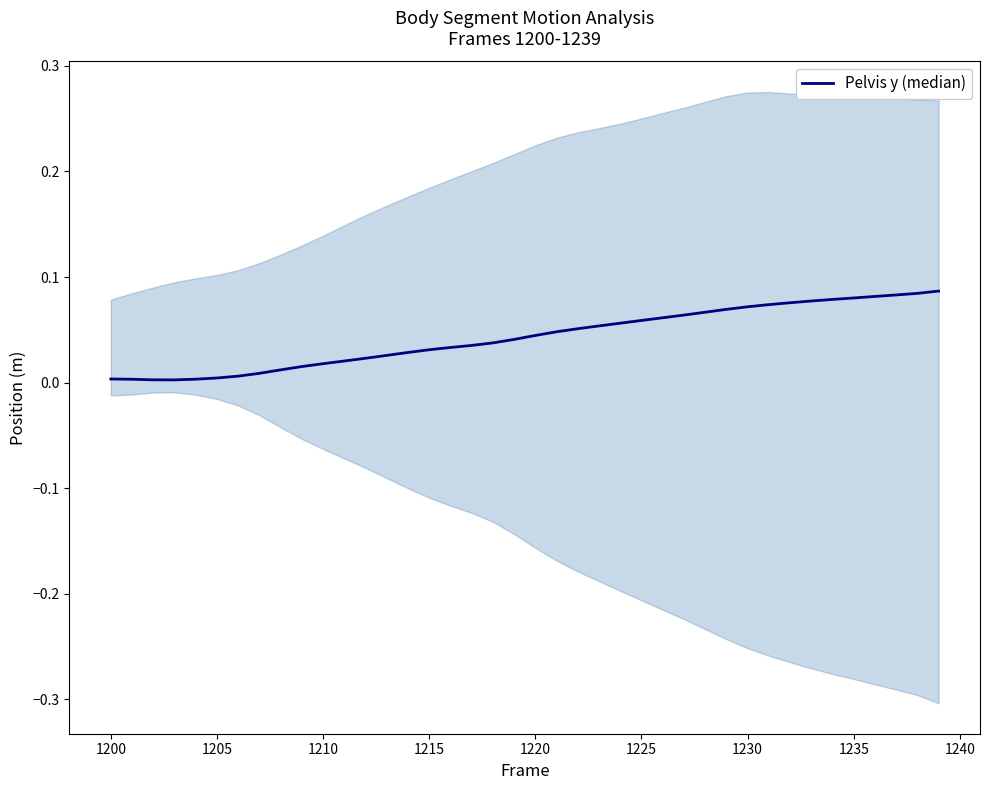

True or false: the data shows 0.1 at 22.

False